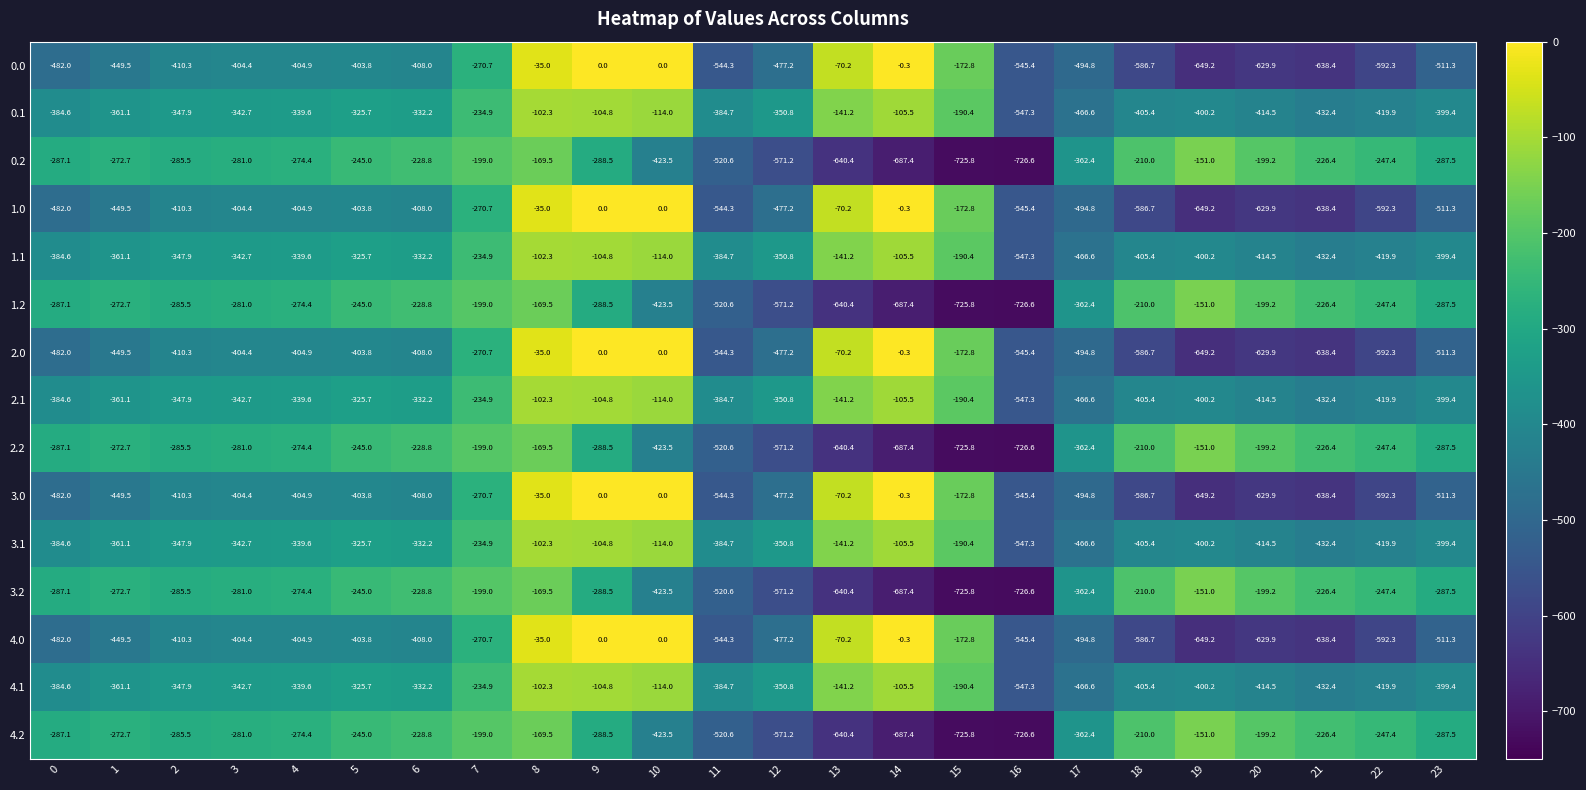

How many values in the 4.2 series exceed -281?

11